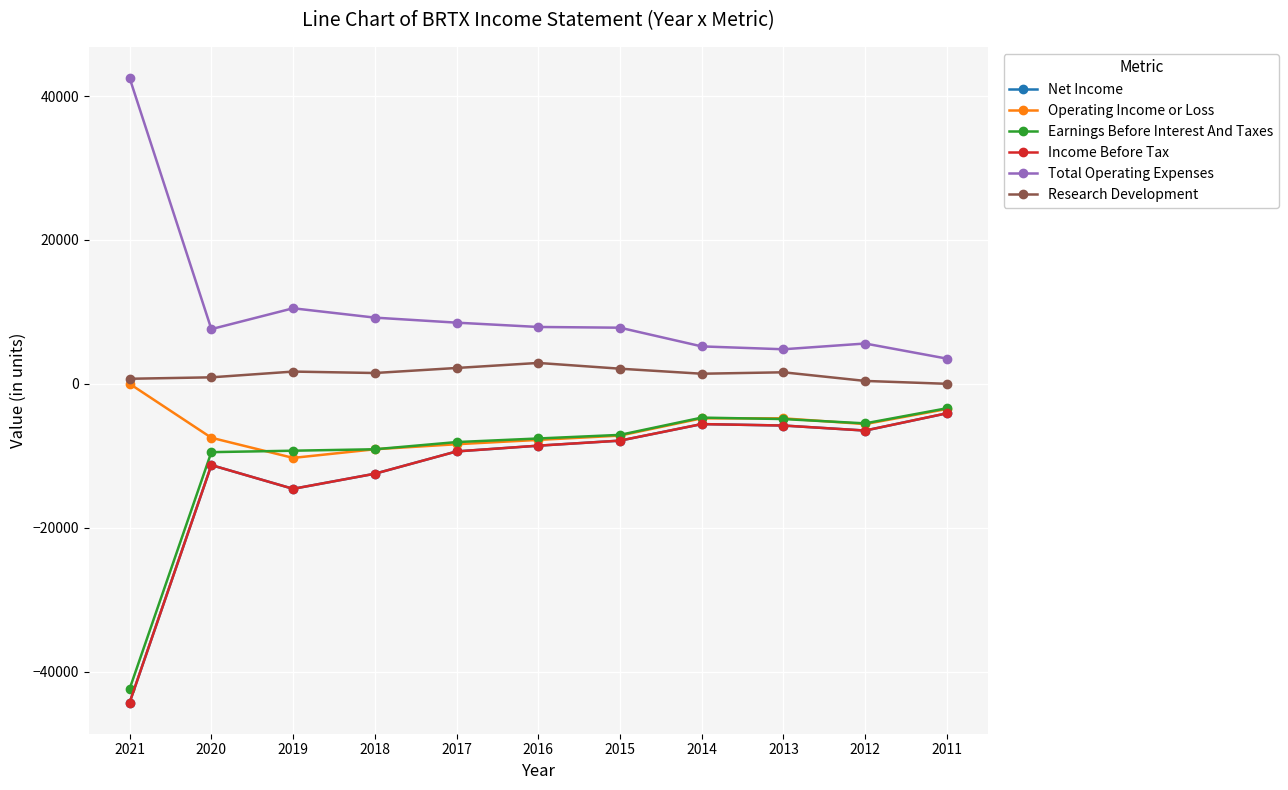

Does the chart have visible grid lines?

Yes